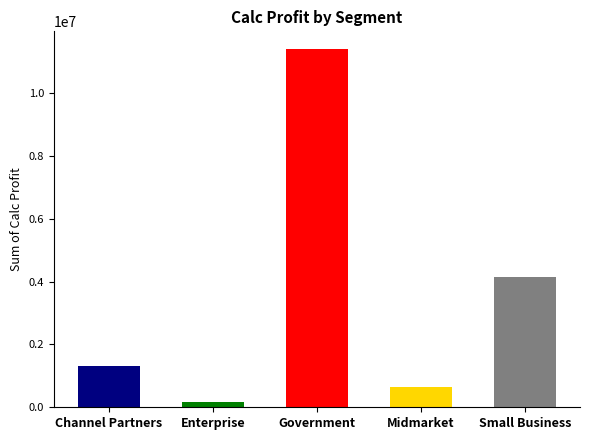

The chart shows a value of 660103.1 at Midmarket. True or false?

True